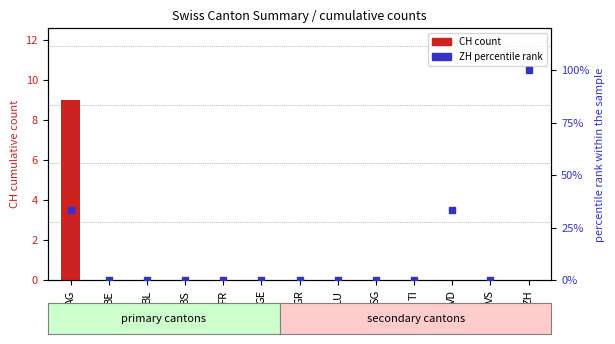

At how many categories does at least one series exceed 94?

1